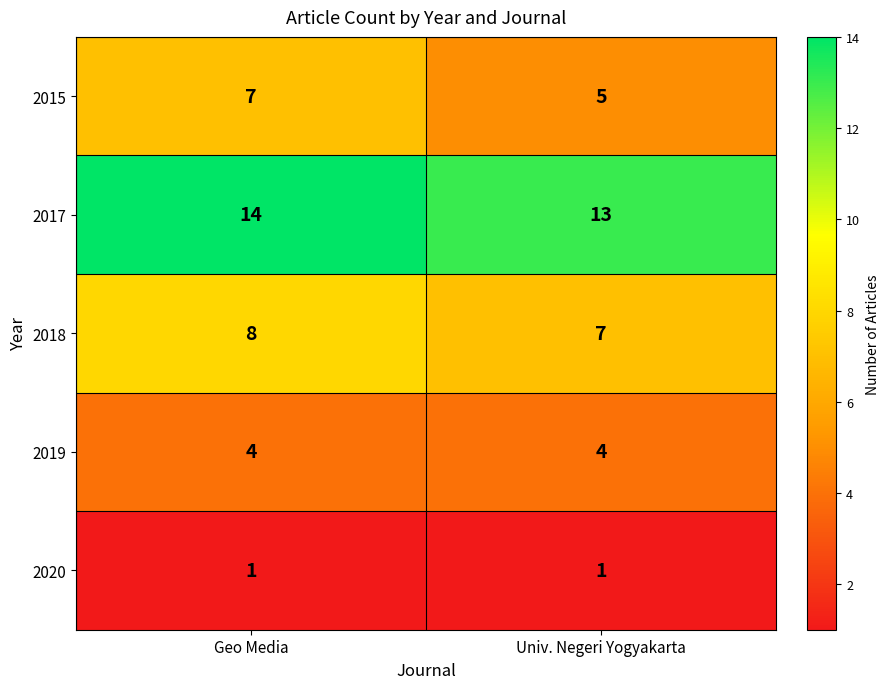

True or false: 2019 has a value of 6 at Geo Media.

False